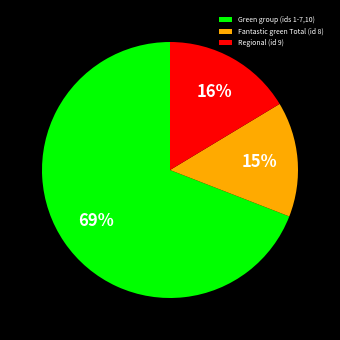

What percentage is the Regional (id 9) slice, to the nearest percent?

16%